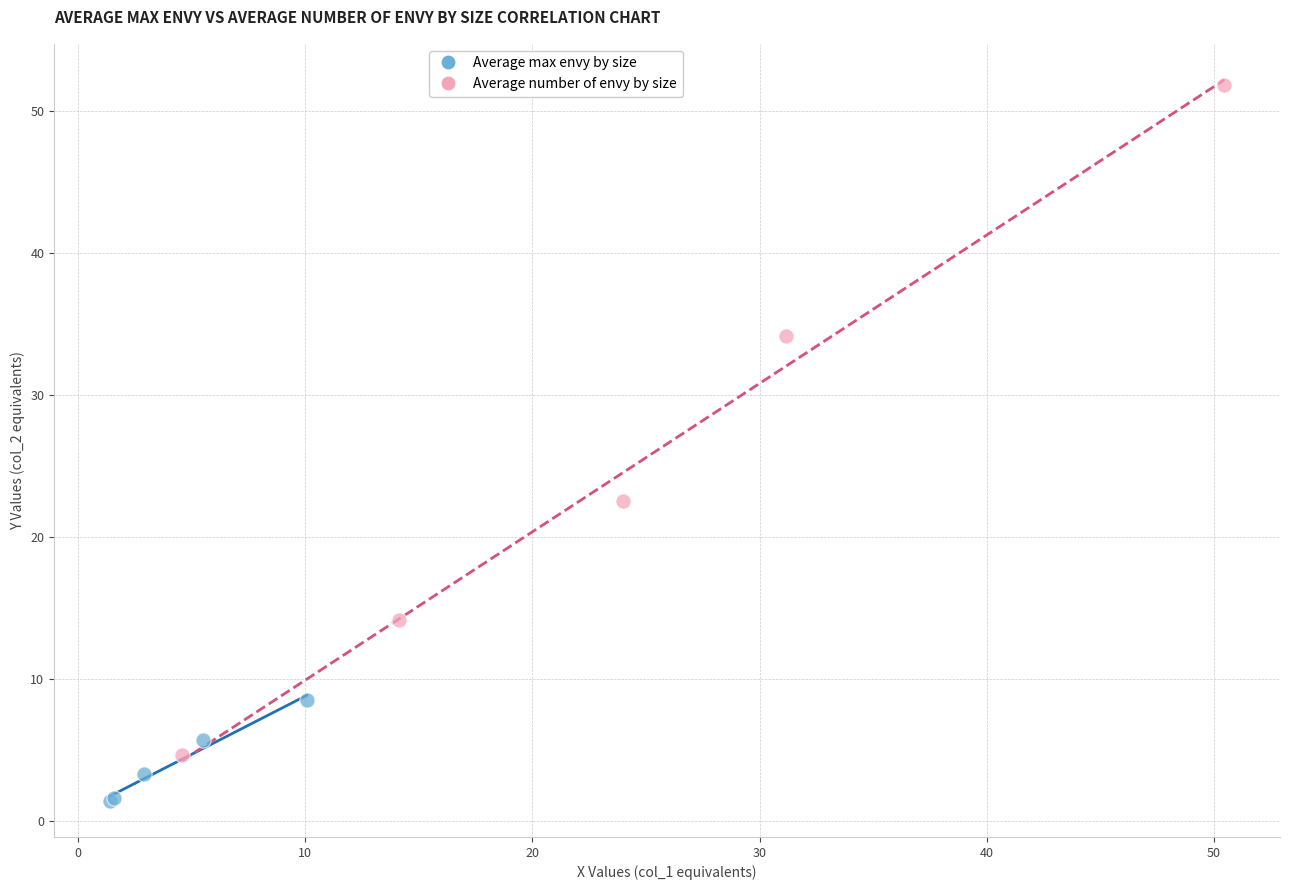

Which series has the widest spread of Y values?

Average number of envy by size